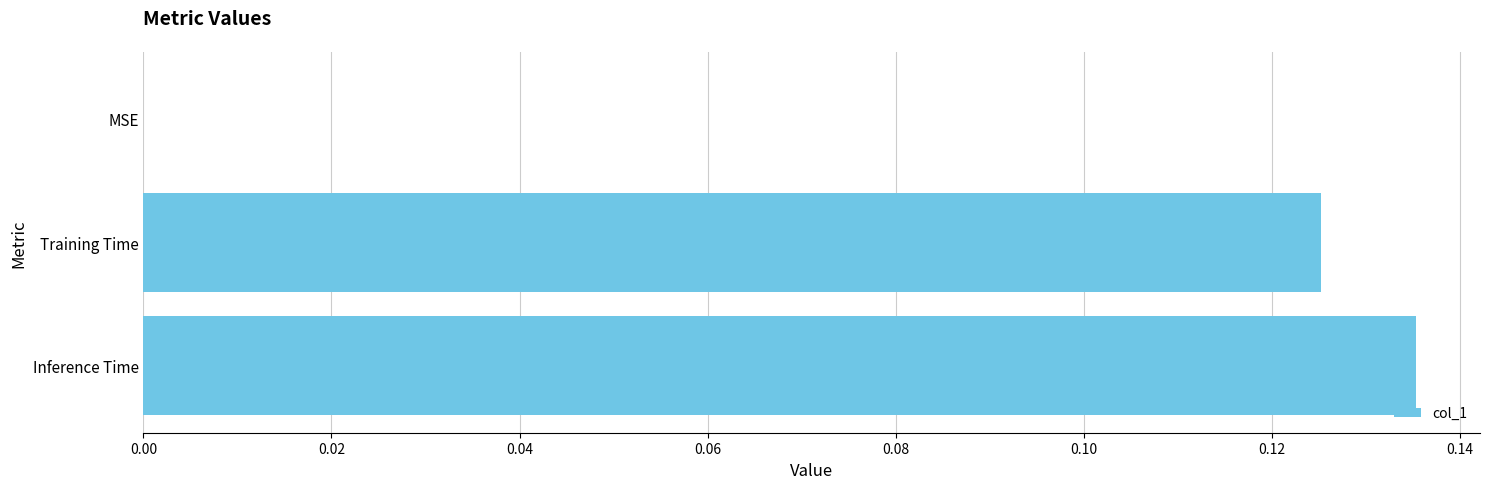

Which has a higher value, Inference Time or Training Time?

Inference Time